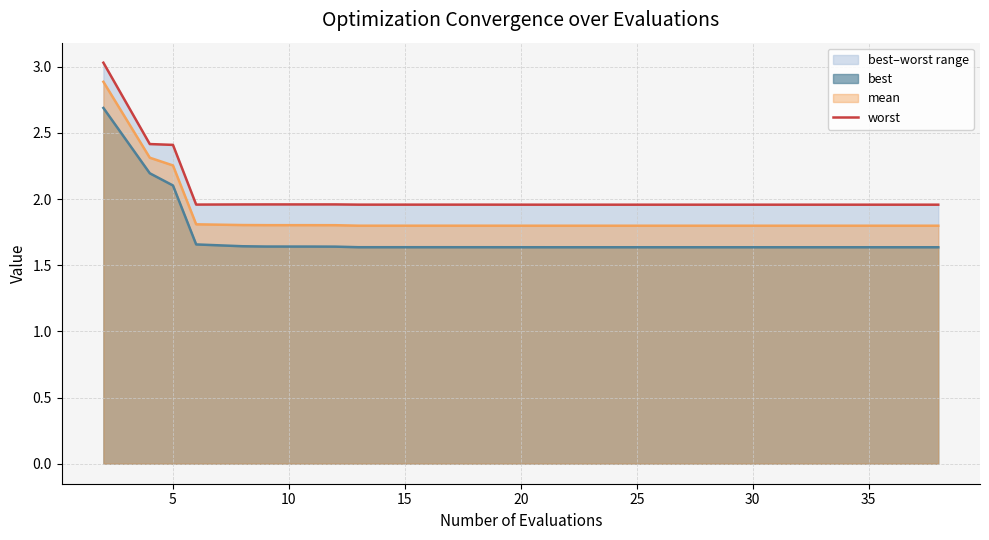

True or false: the data shows 2.0 at 25.

True